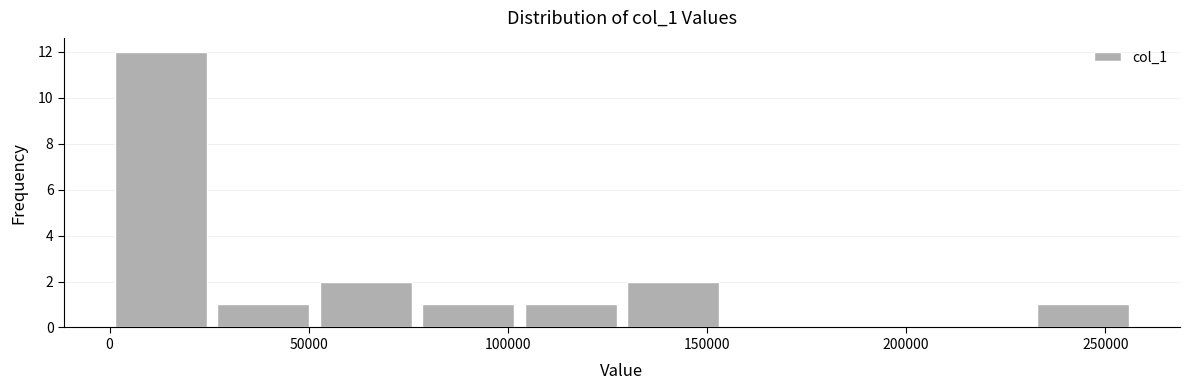

Over which range of the x-axis is the bar tallest?

0 to 25000